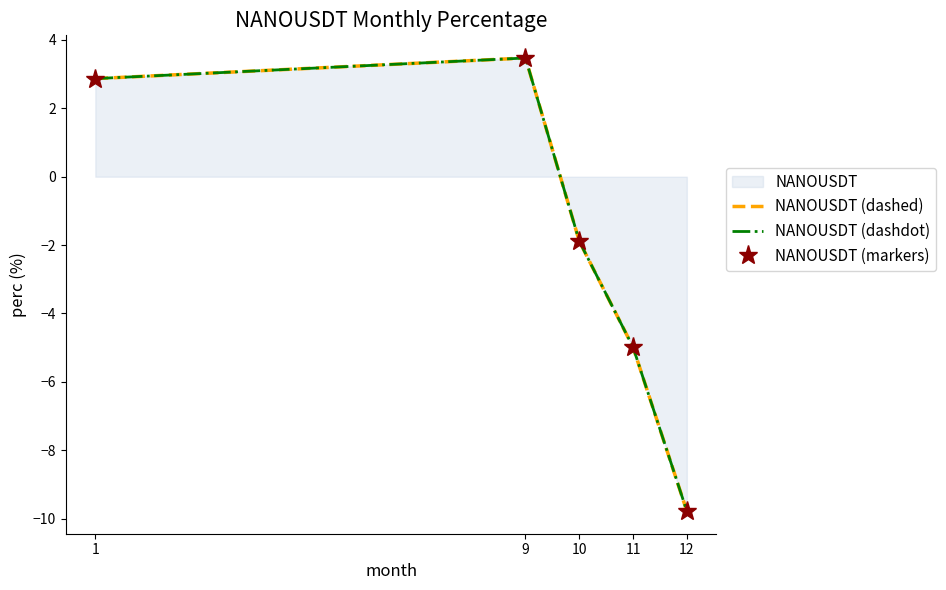

True or false: NANOUSDT (markers) has a value of -5.0 at 11.

True